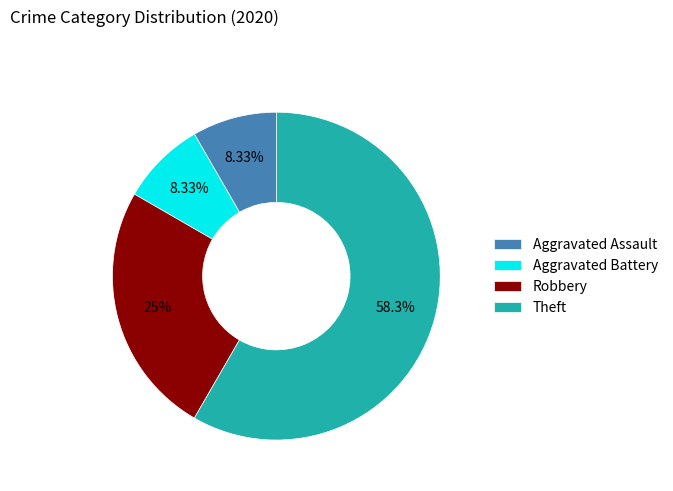

To the nearest percent, what is the average slice percentage?

25%